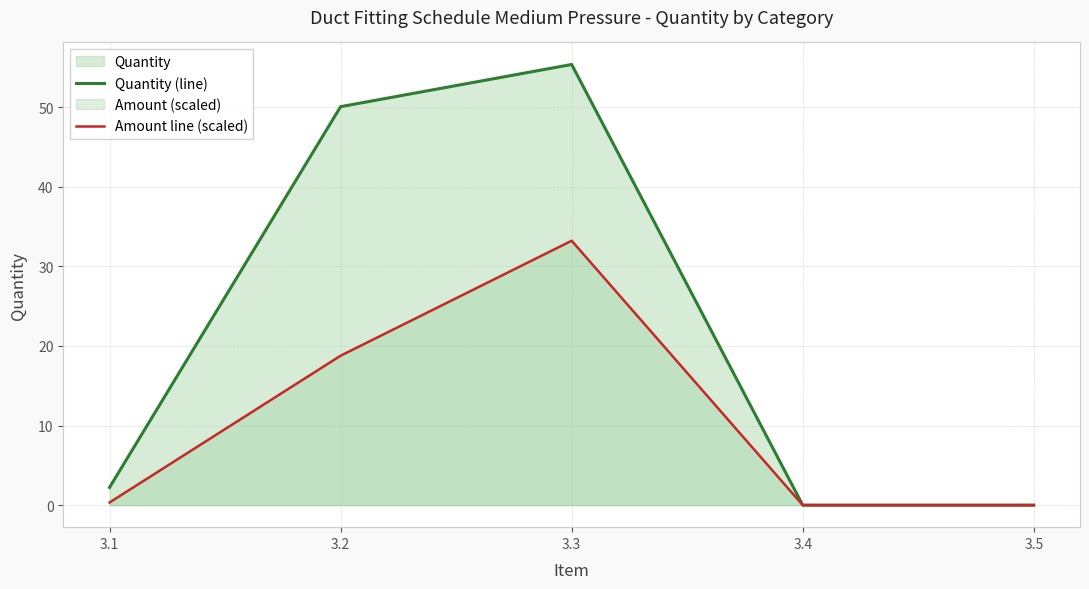

True or false: Quantity (line) has a value of 24.1 at 3.5.

False